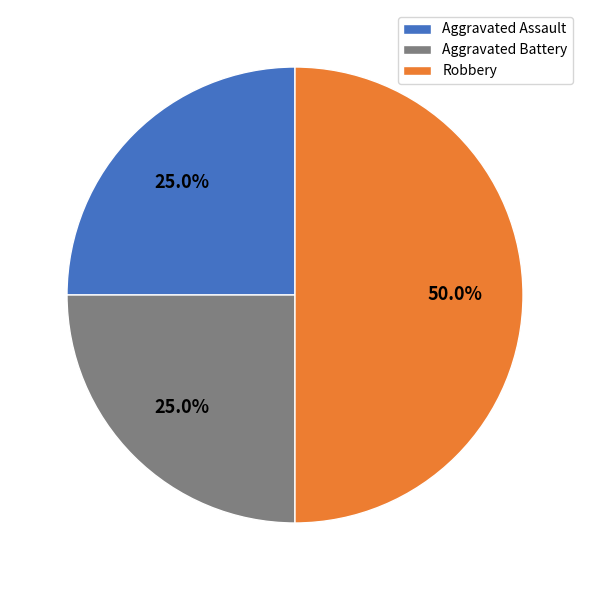

What is the ratio of the value at Aggravated Assault to the value at Robbery?

0.5